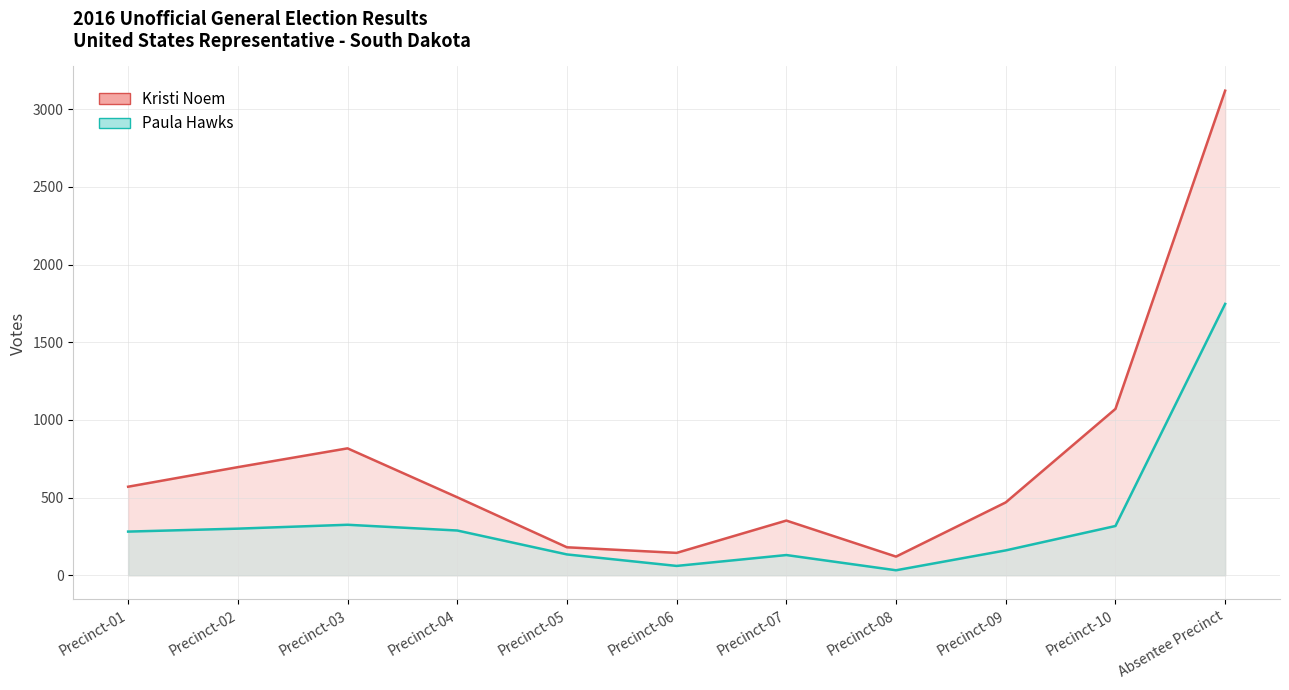

Count the number of data series in this chart.

2